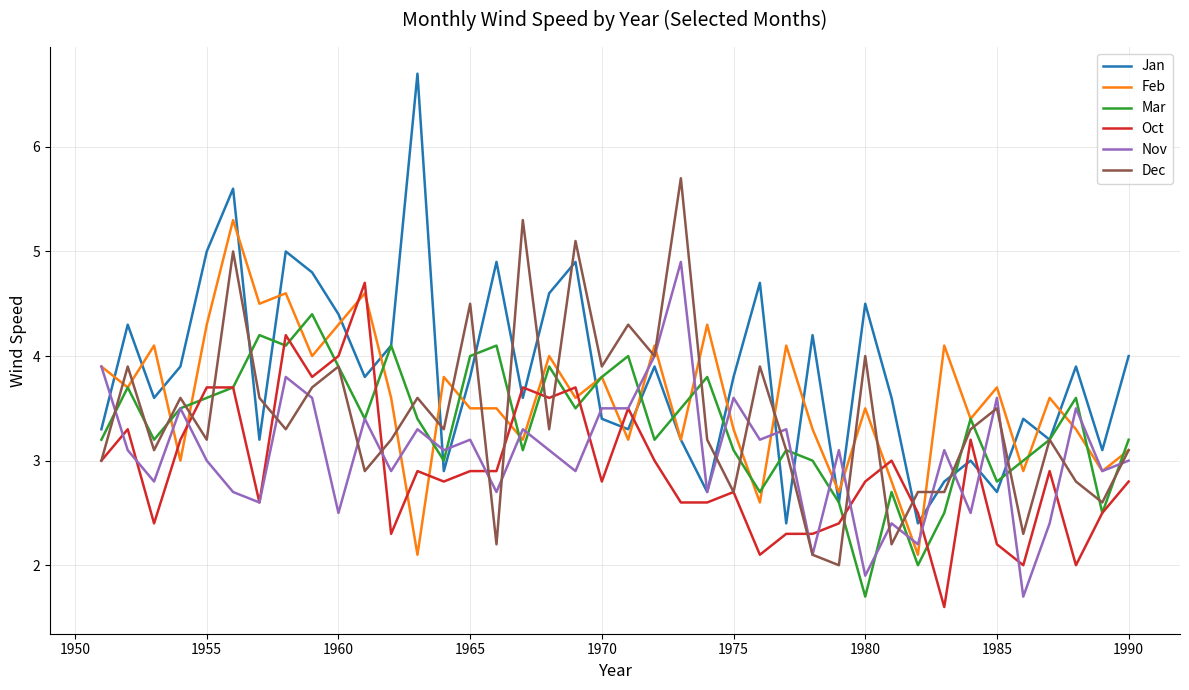

Which series has the widest spread of values?

Jan